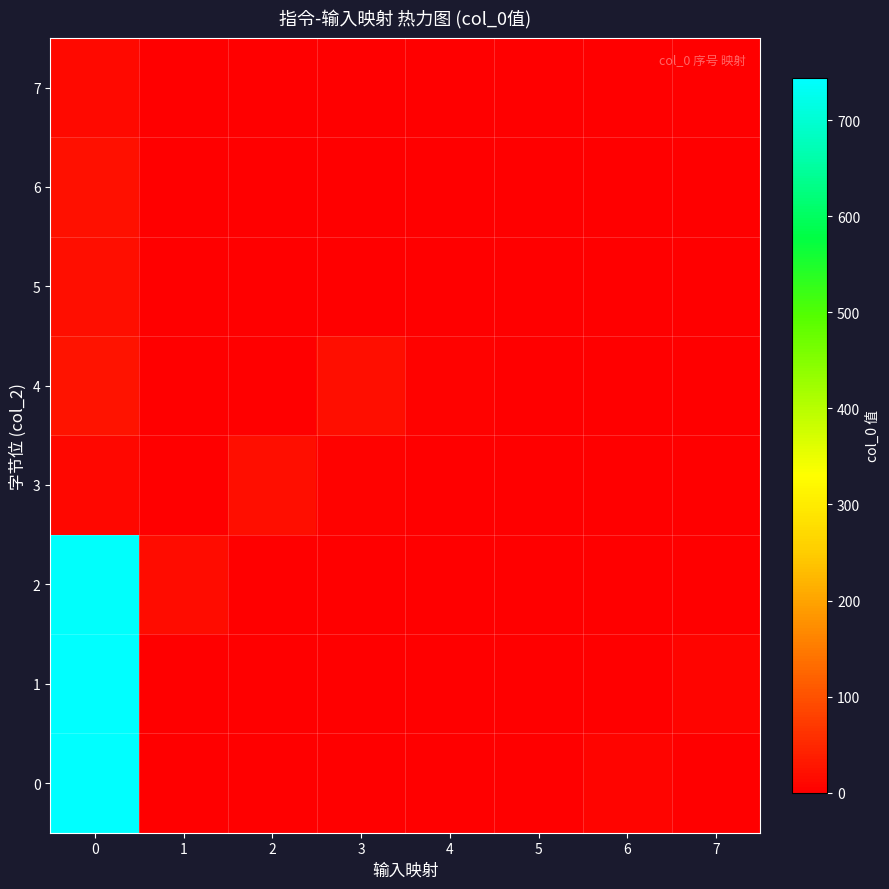

Which has a higher value, 2 or 1?

2